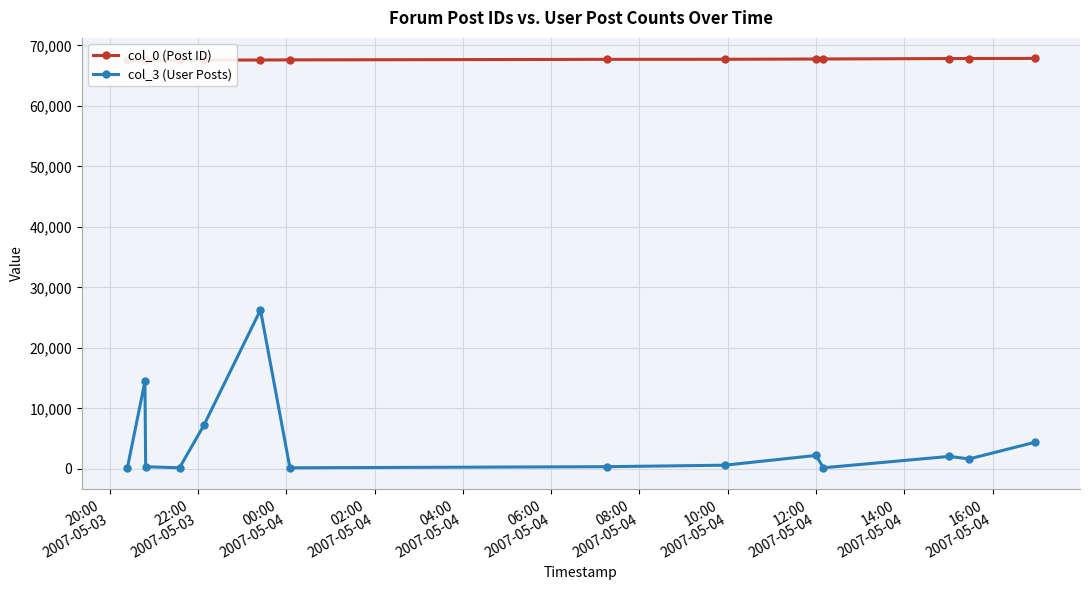

True or false: col_3 (User Posts) has more than 0 points higher than both neighbors.

True